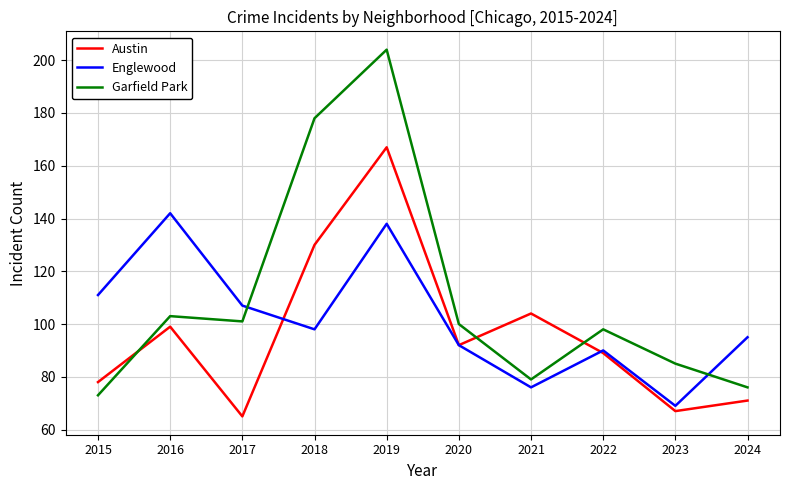

At which label does Garfield Park reach its minimum?

2015